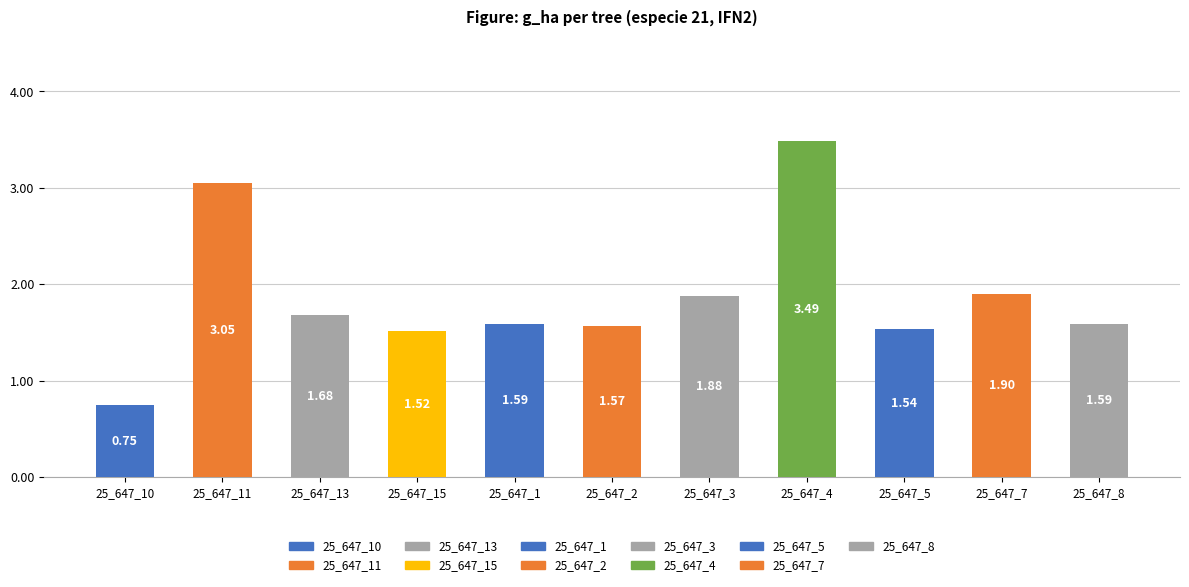

Between 25_647_8 and 25_647_7, which is larger?

25_647_7